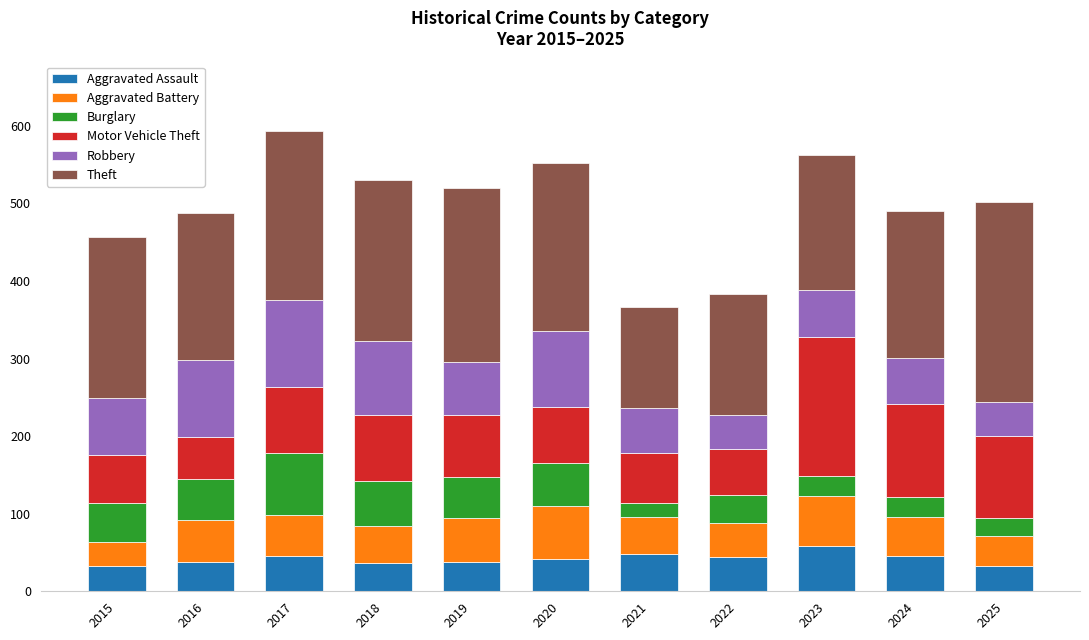

What value does the Aggravated Assault series have at 2021?

48